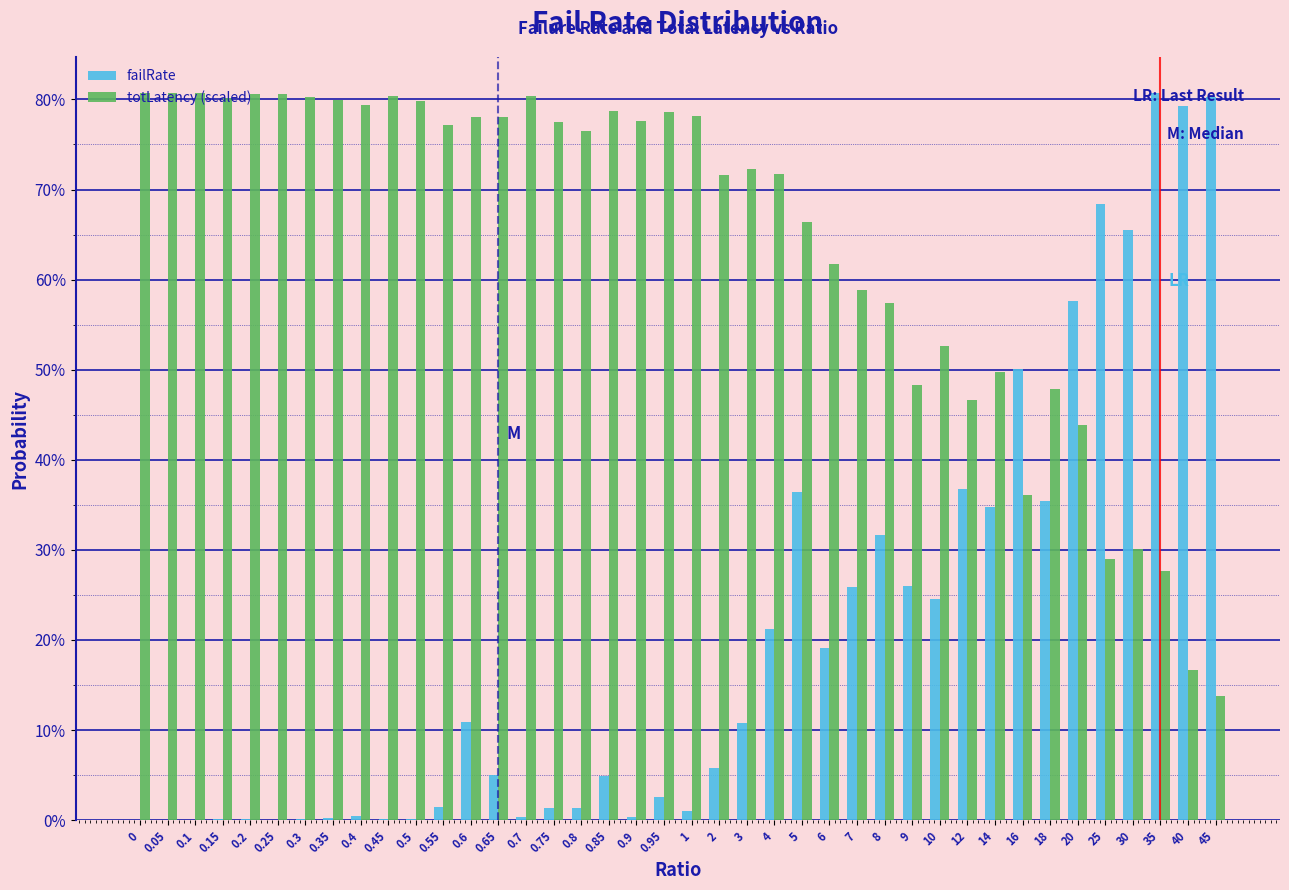

Does the chart contain stacked bars?

No